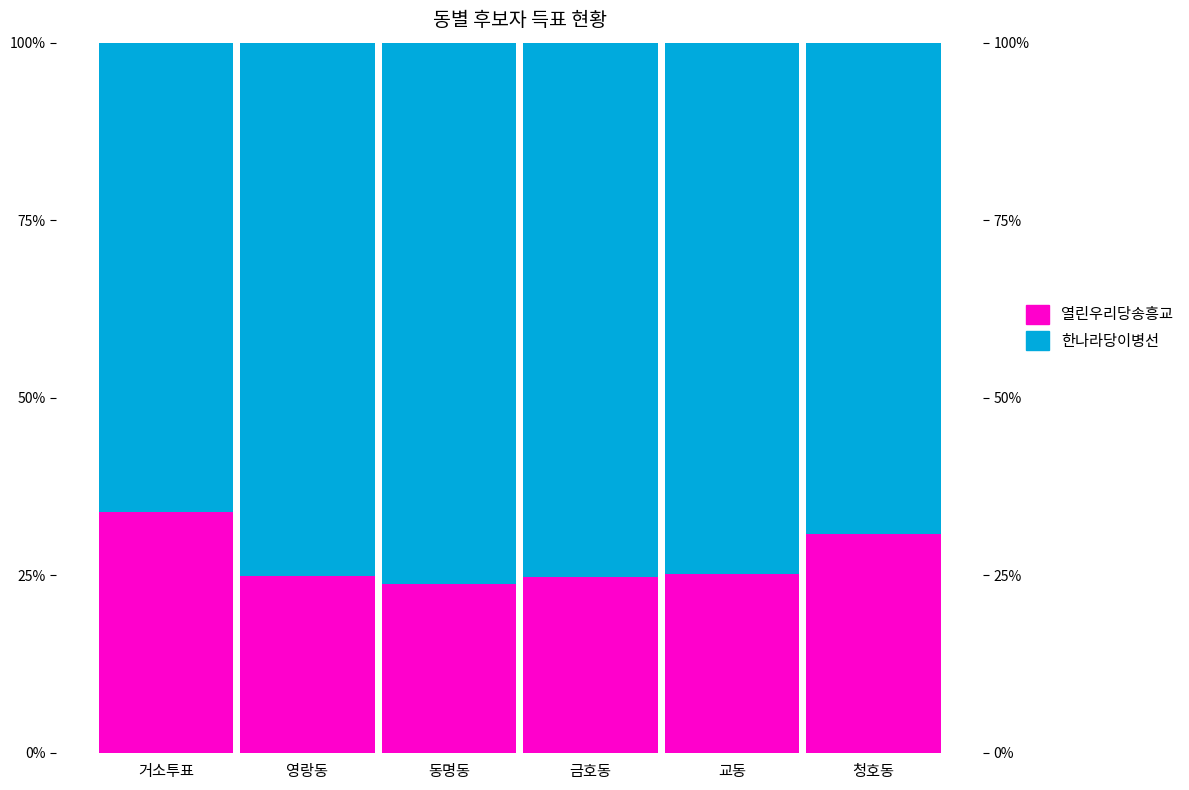

What is the label of the 5th bar from the right?

영랑동